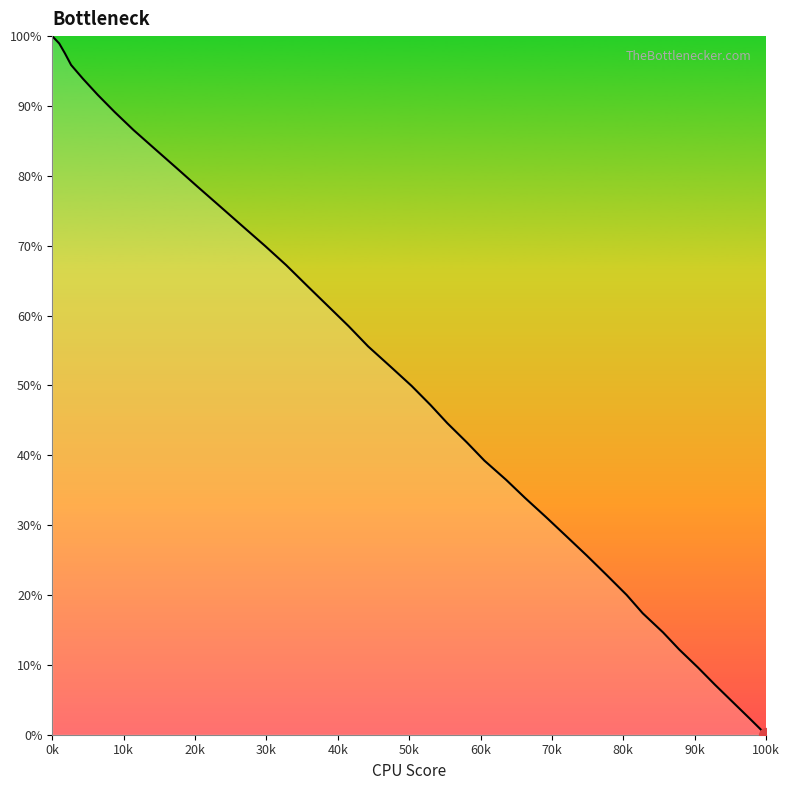

Does the chart have visible grid lines?

No